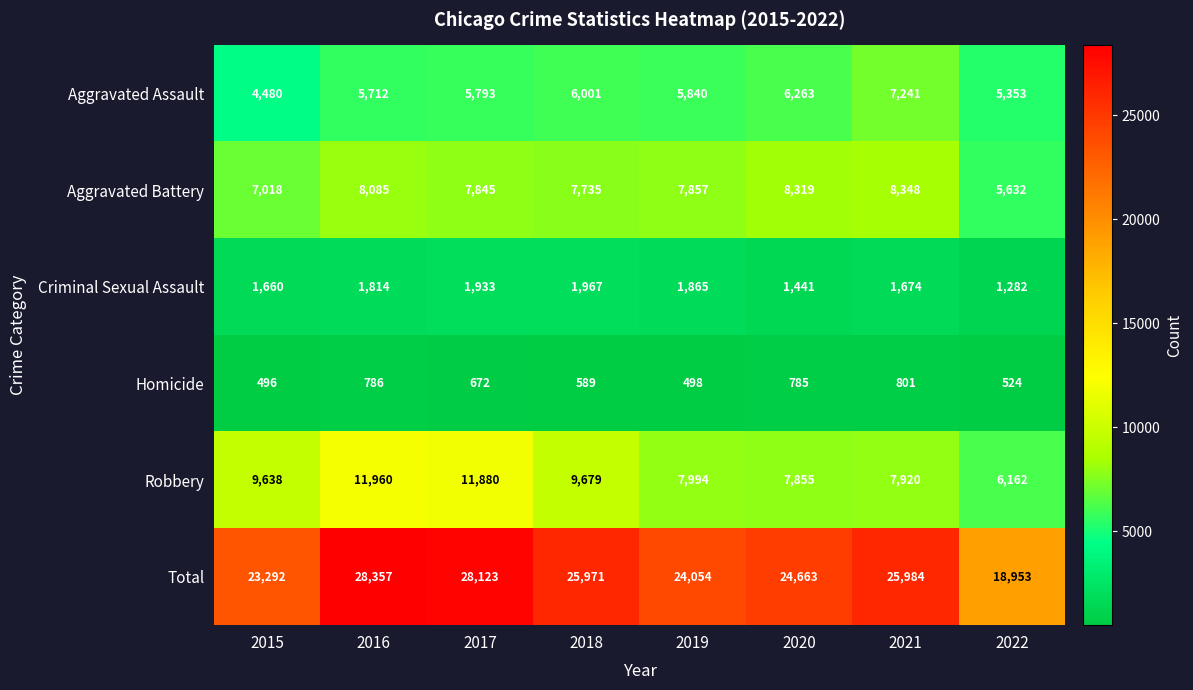

Which series changed the most between 2020 and 2022?

Total